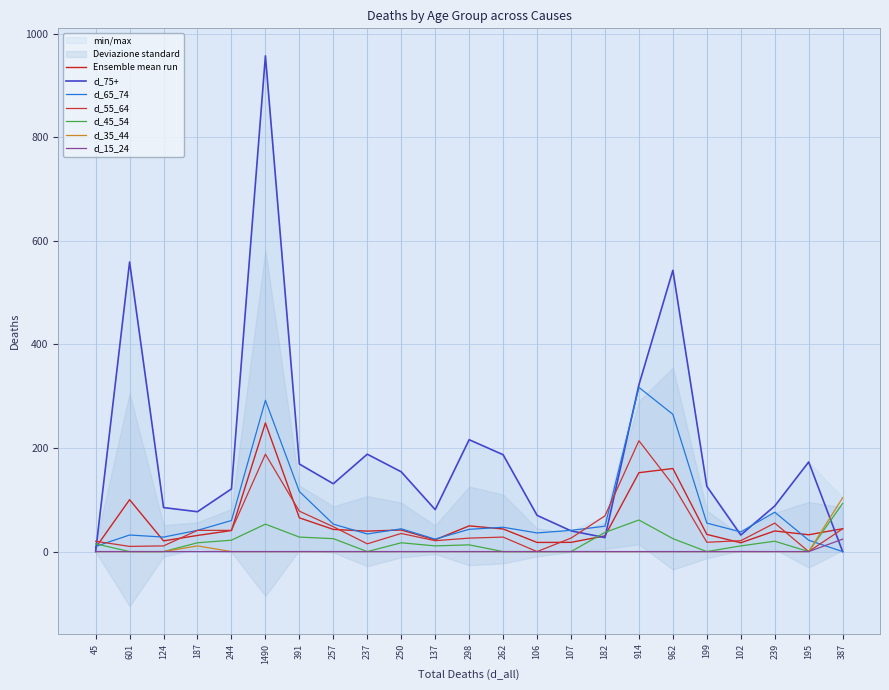

How many lines are shown in the chart?

6